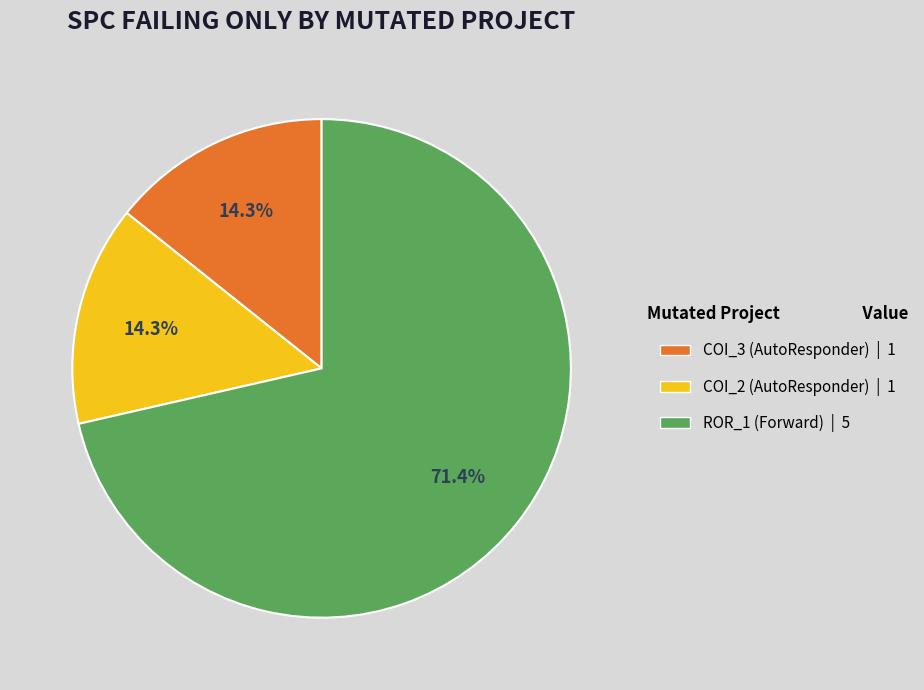

To the nearest percent, what is the average slice percentage?

33%